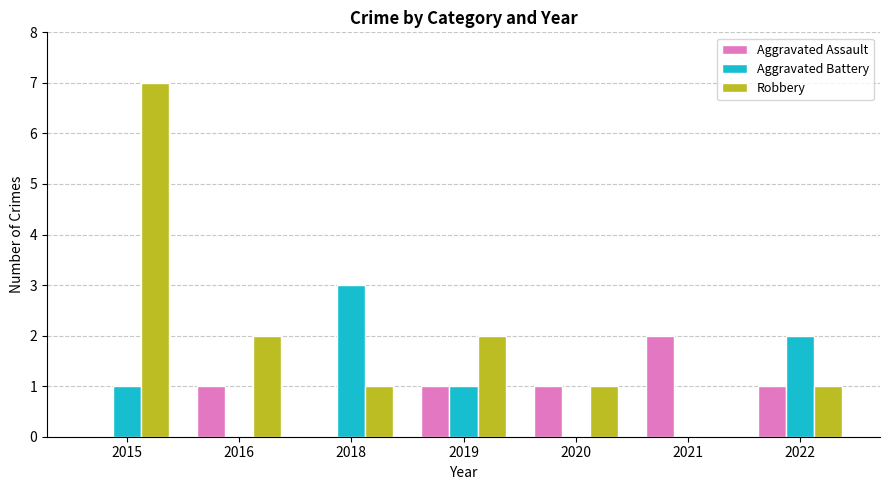

What is the total value across all series at 2018?

4